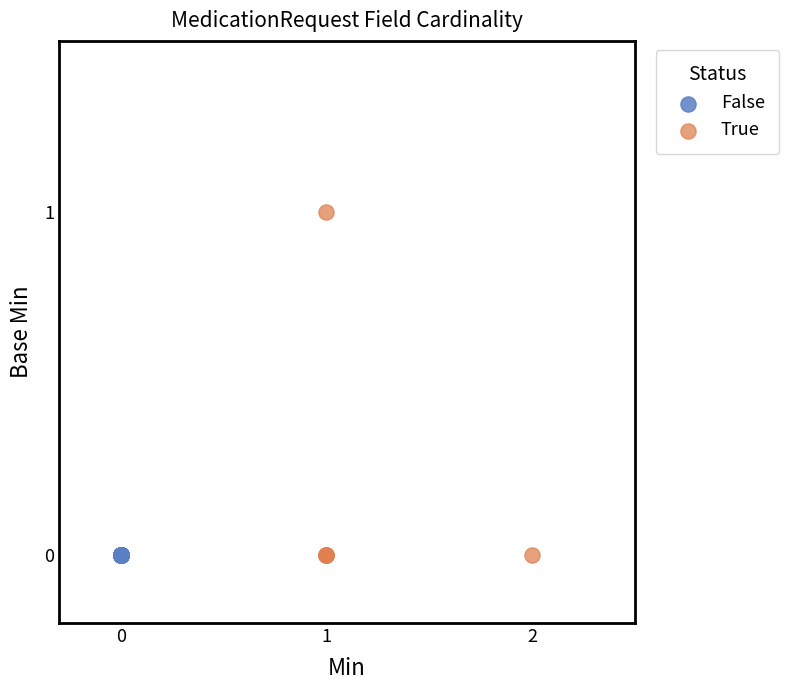

Which series contains the highest Y value?

True